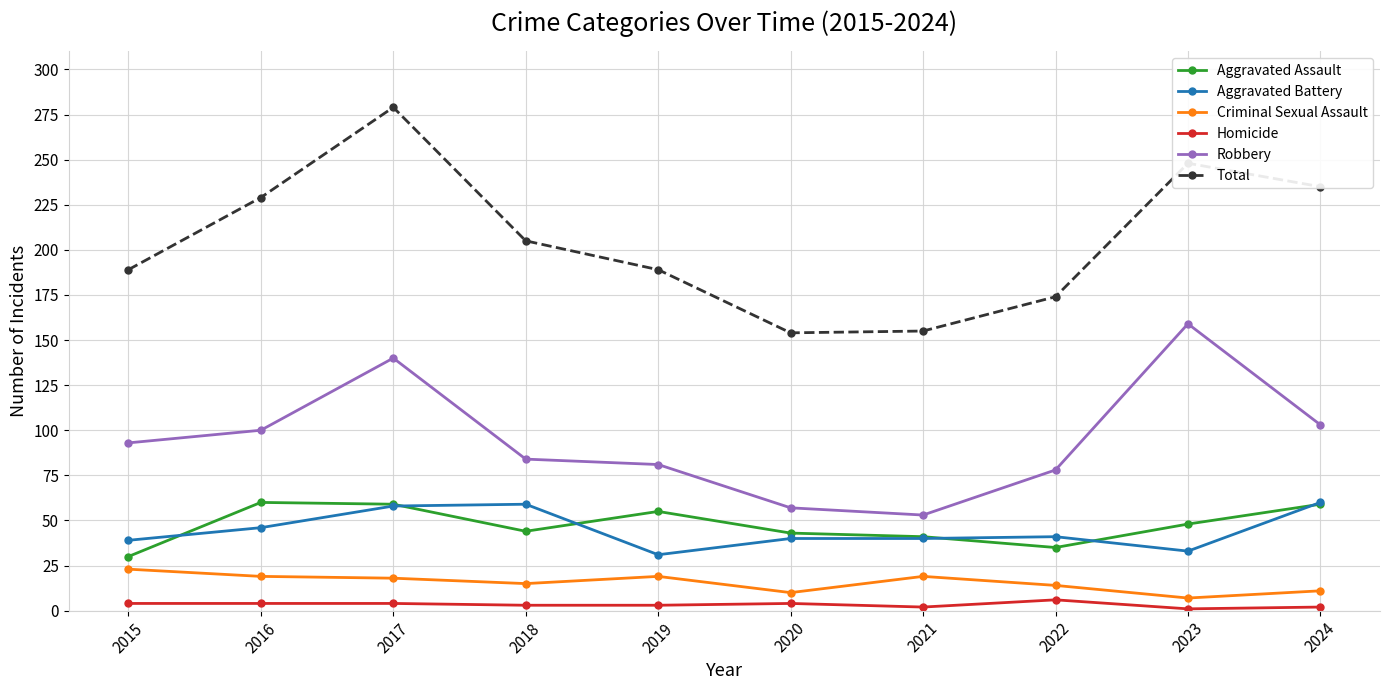

Rank the series at 2016 from lowest to highest value.

Homicide, Criminal Sexual Assault, Aggravated Battery, Aggravated Assault, Robbery, Total